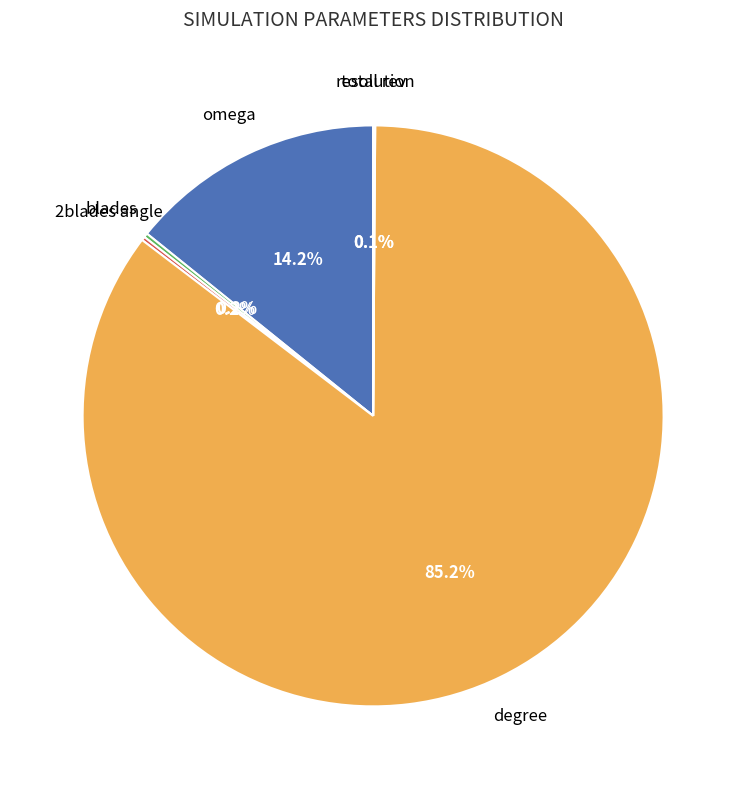

The omega slice represents 14% of the pie. True or false?

True